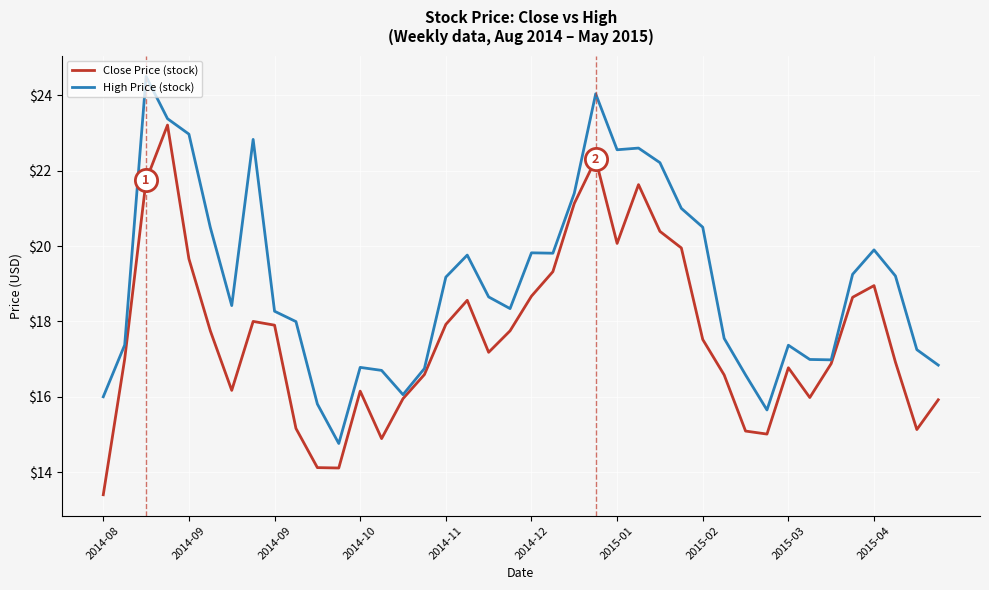

True or false: Close Price (stock) and High Price (stock) intersect in this chart.

False